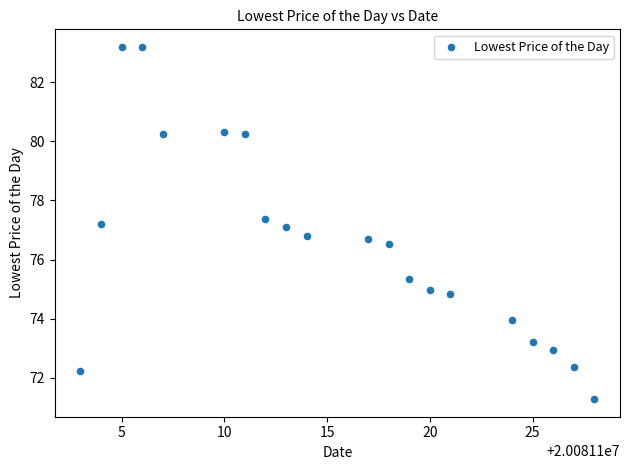

What is the range of X values (max minus min)?

25.0